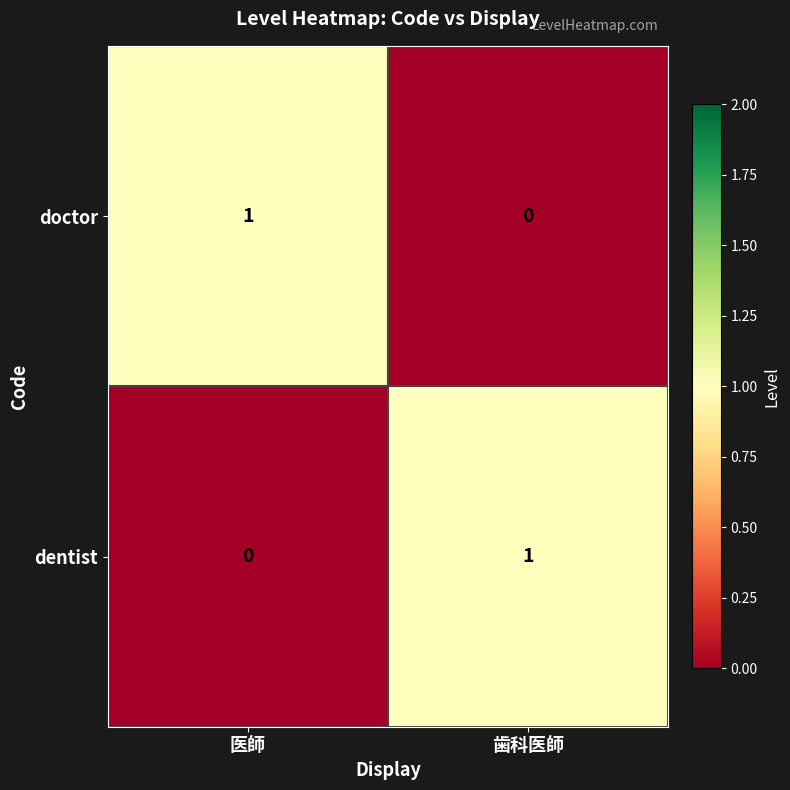

At how many categories does at least one series exceed 0?

2